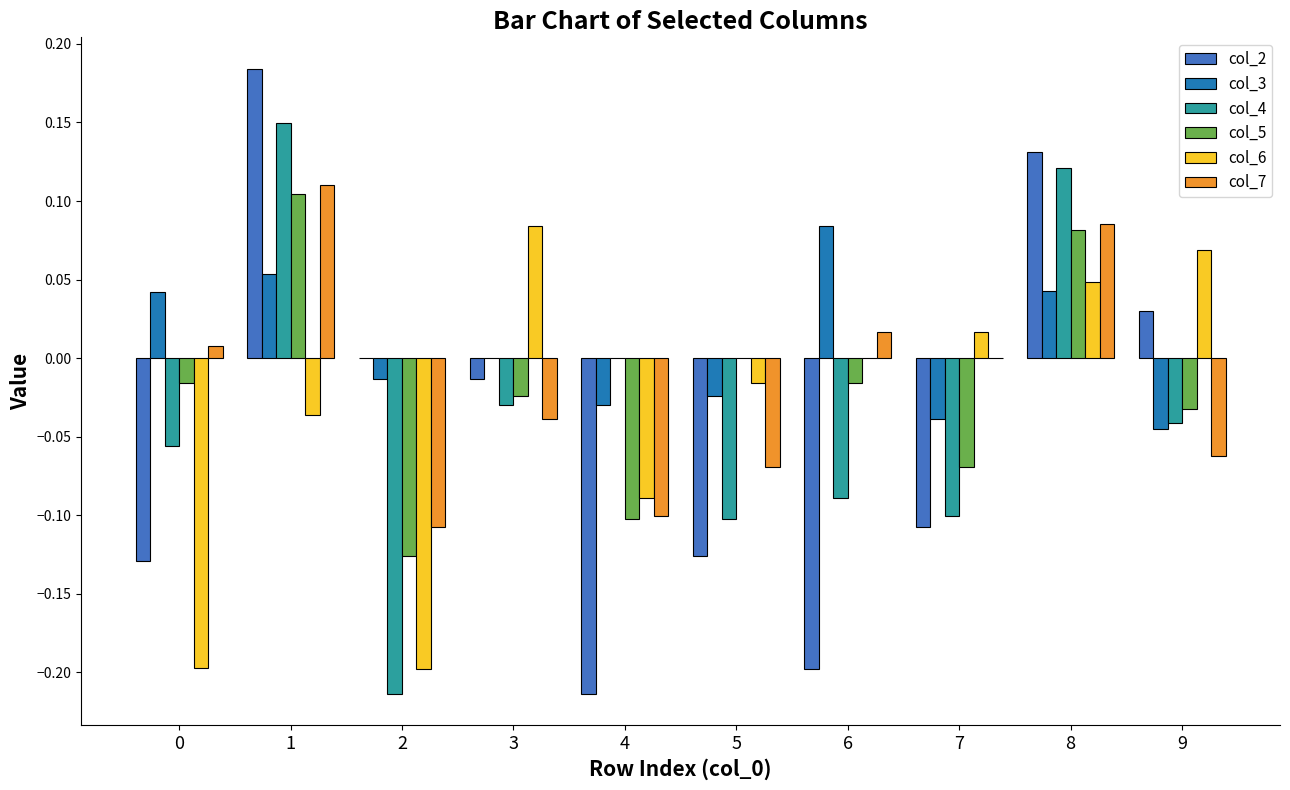

True or false: col_2 has a value of -0.2 at 4.

True